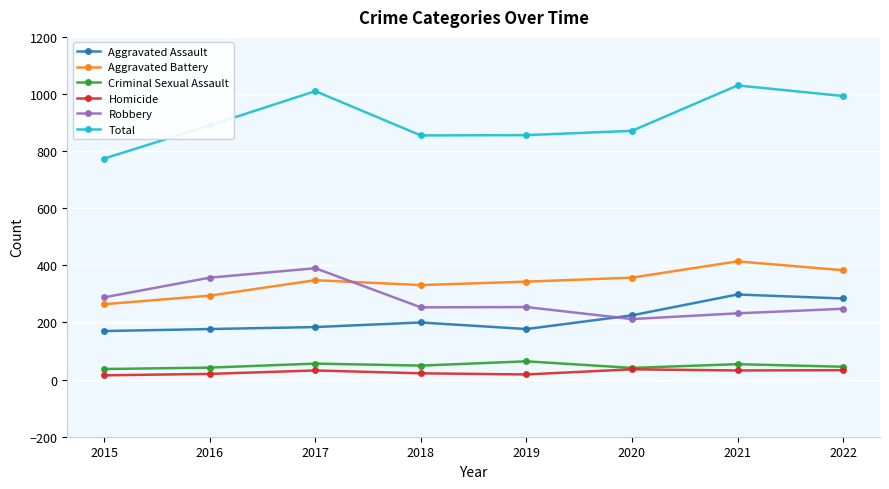

True or false: Criminal Sexual Assault has more than 0 points higher than both neighbors.

True